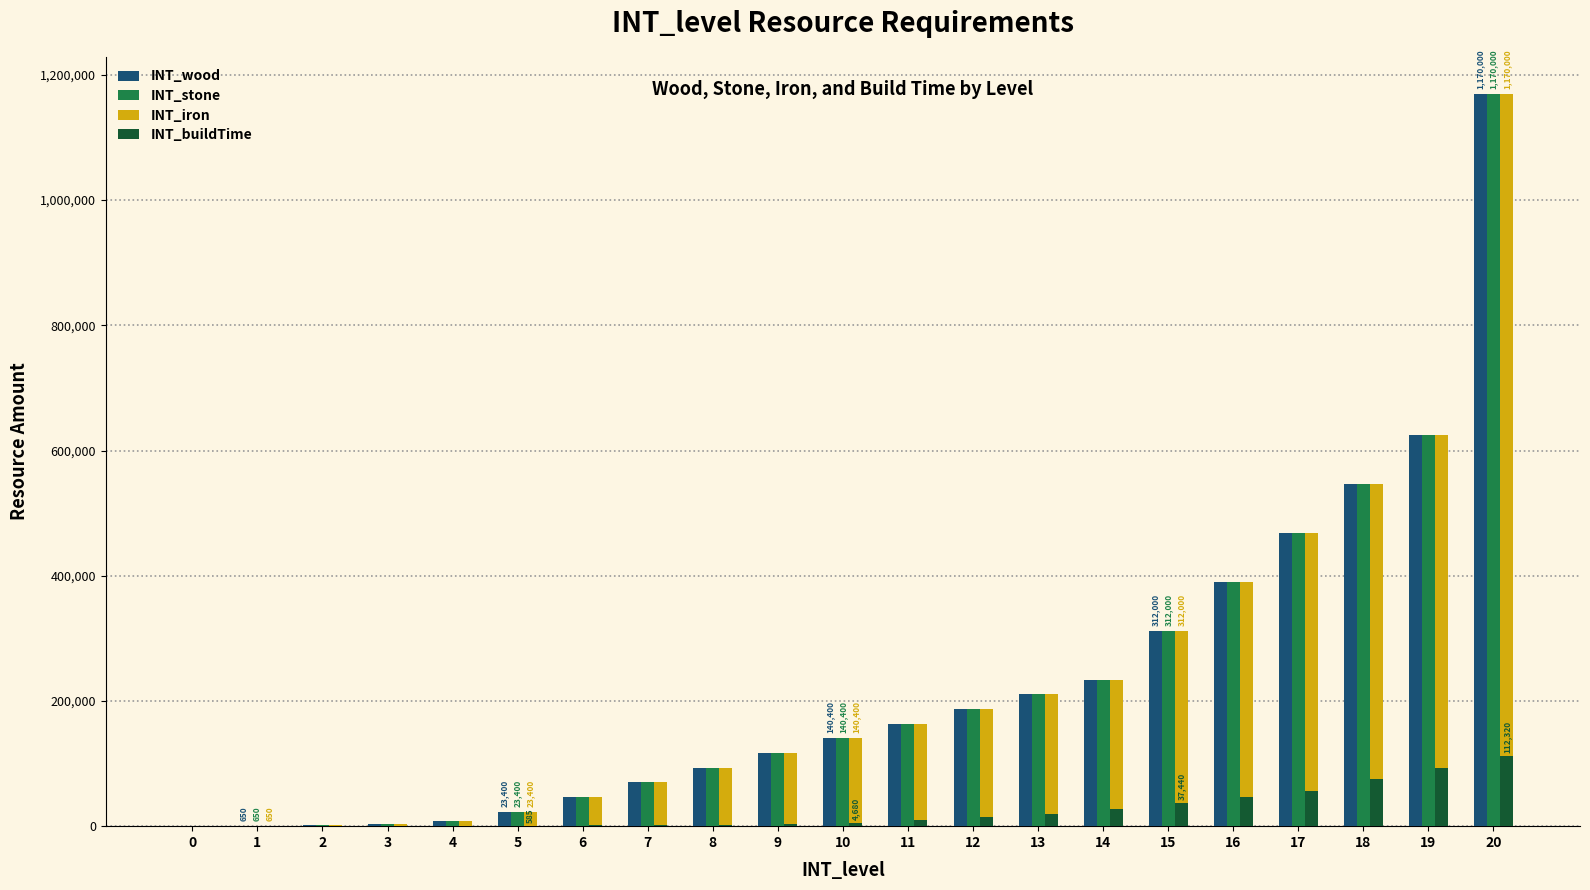

How many groups of bars are there?

21